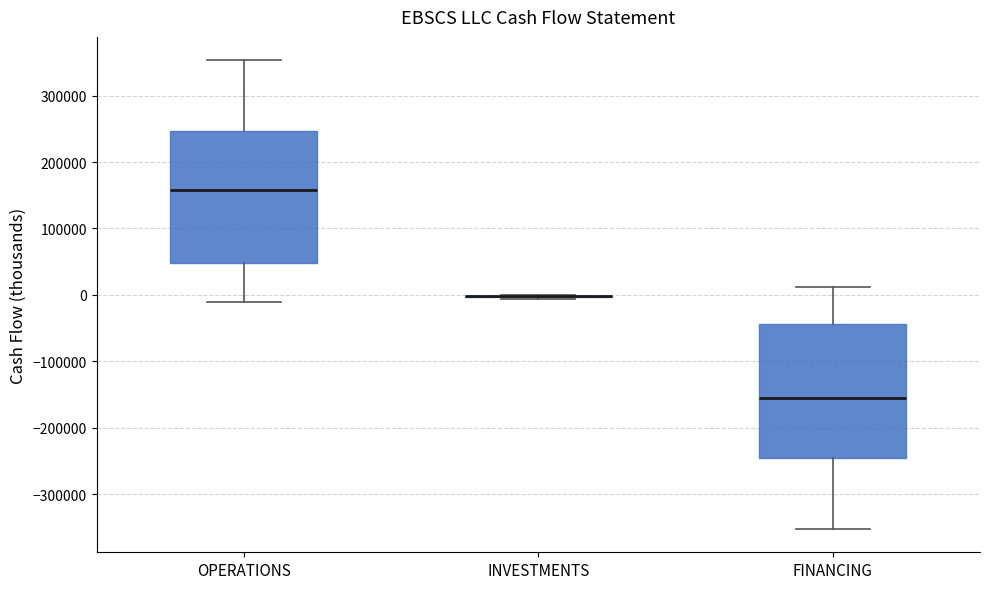

Reading left to right, transcribe this box plot: for each box, give where its median line is, the range the box spans, and where its two whiskers end, as read against the y-axis. The values are not printed on the chart, so give them approximately, as read against the axis.

OPERATIONS: median 160000, box 50000 to 250000, whiskers -10000 to 350000
INVESTMENTS: box collapsed to a line at 0, whiskers -10000 to 0
FINANCING: median -160000, box -250000 to -40000, whiskers -350000 to 10000